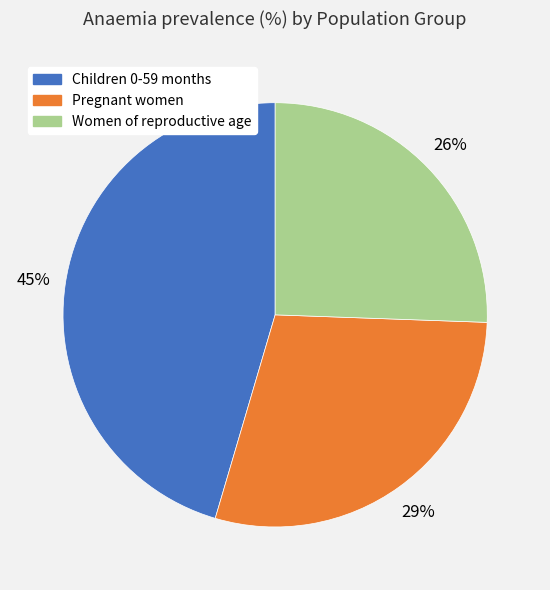

How many slices are in this pie chart?

3